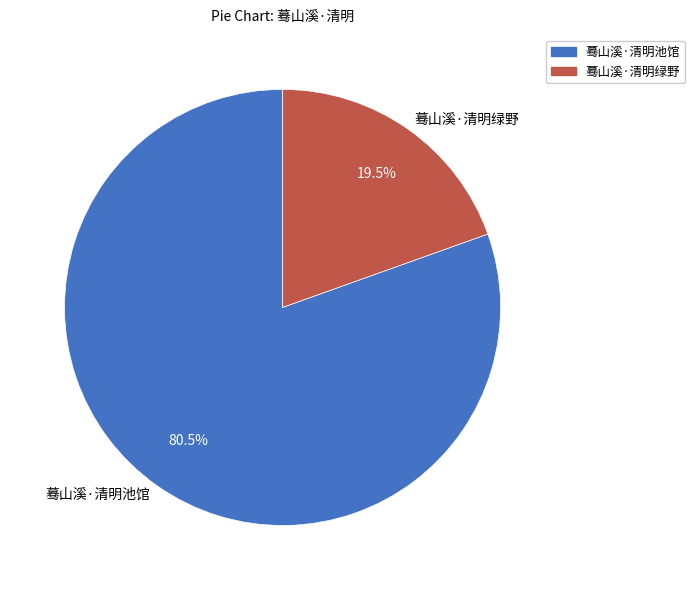

To the nearest percent, what is the difference between the 蓦山溪·清明绿野 and 蓦山溪·清明池馆 slice percentages?

61%